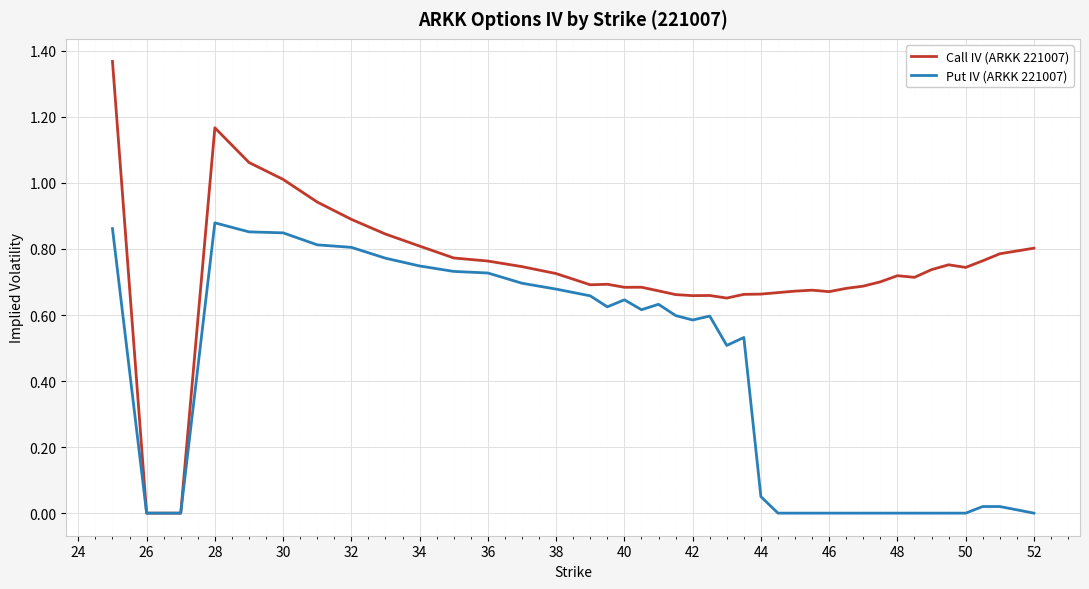

Which series has the largest total across all categories?

Call IV (ARKK 221007)